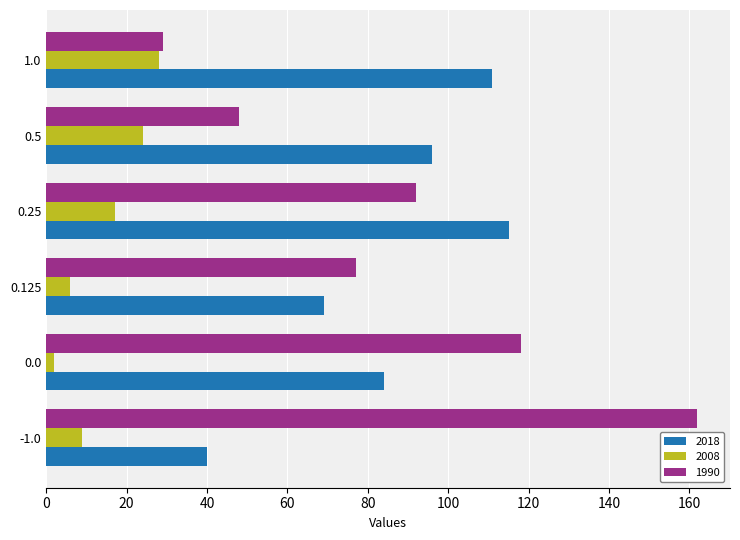

Which series has the largest range (max minus min)?

1990